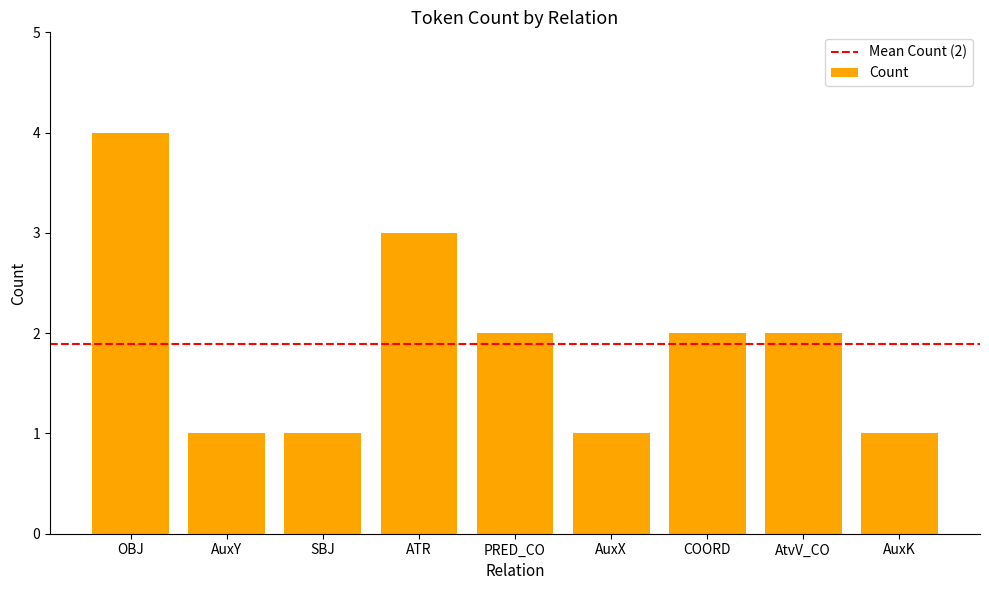

Reading left to right, transcribe all the data shown in this chart.

OBJ=4	AuxY=1	SBJ=1	ATR=3	PRED_CO=2	AuxX=1	COORD=2	AtvV_CO=2	AuxK=1